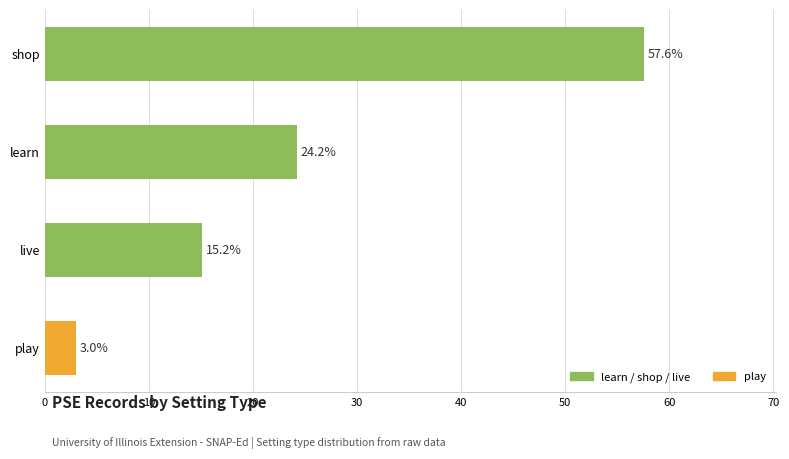

Does the chart contain any negative values?

No